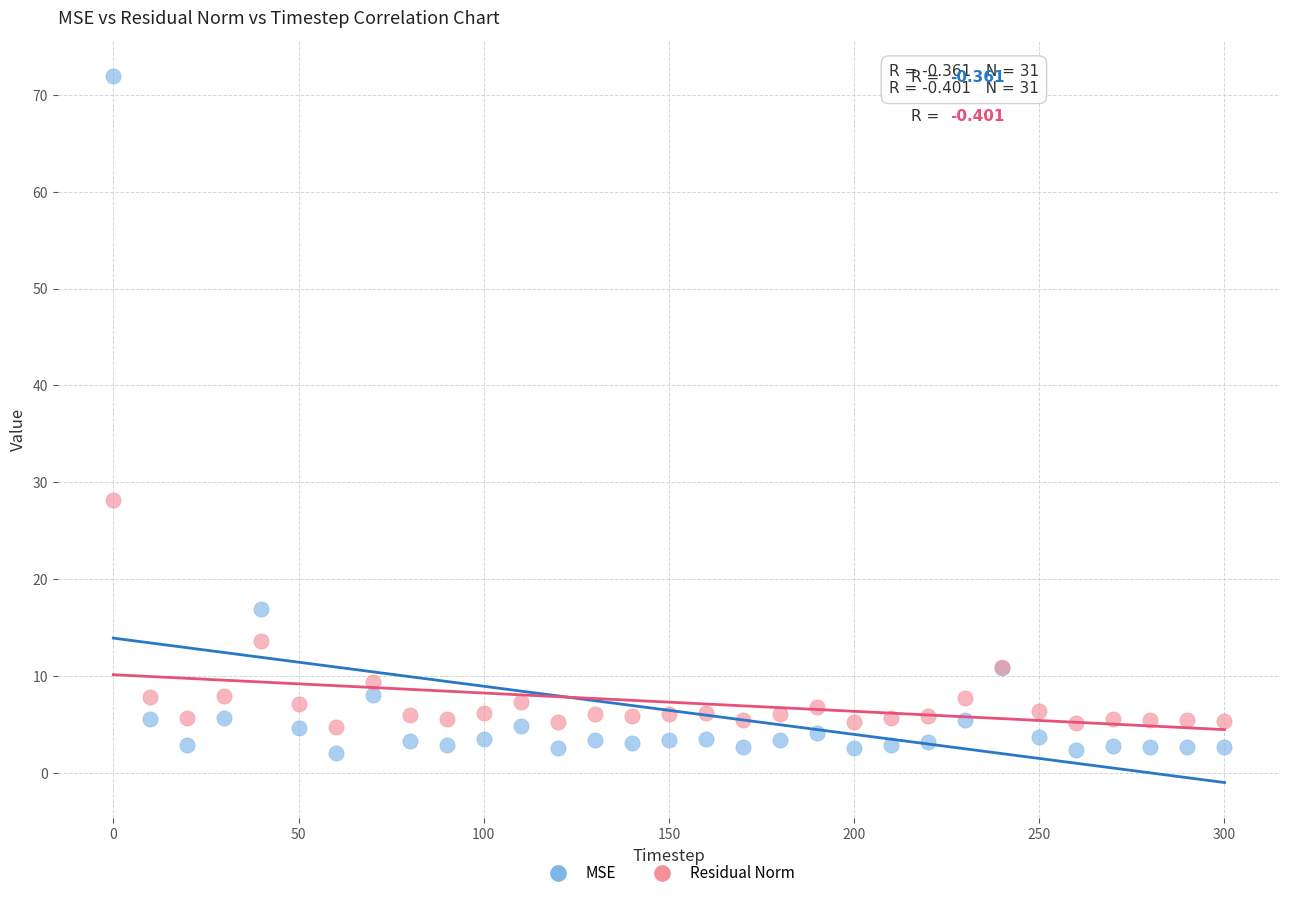

Which series contains the lowest Y value?

MSE